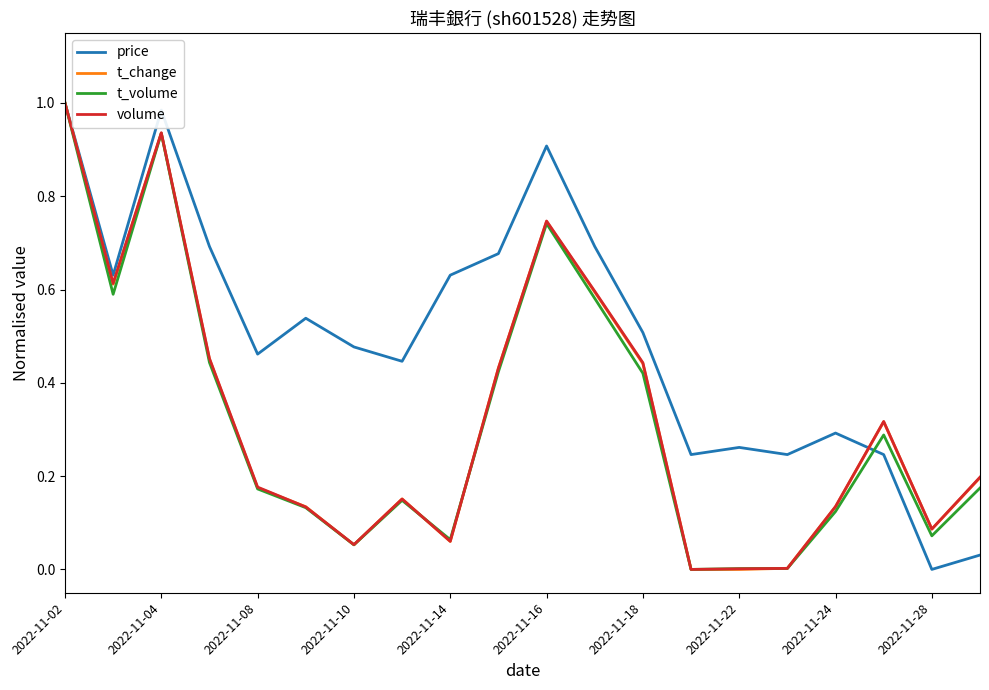

Which series has the largest total across all categories?

price